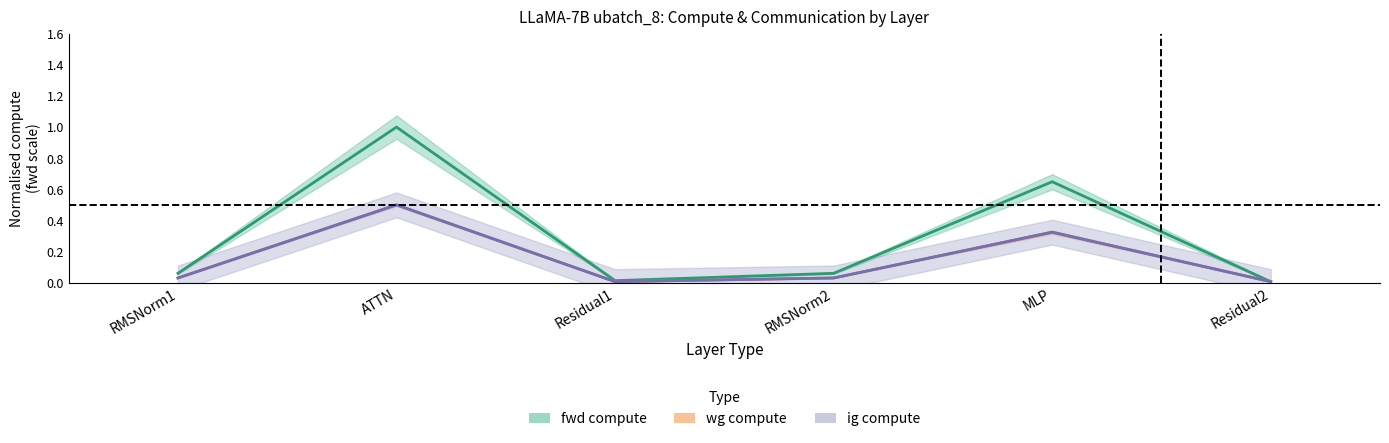

In wg compute, how many points are higher than both neighbors (excluding endpoints)?

2